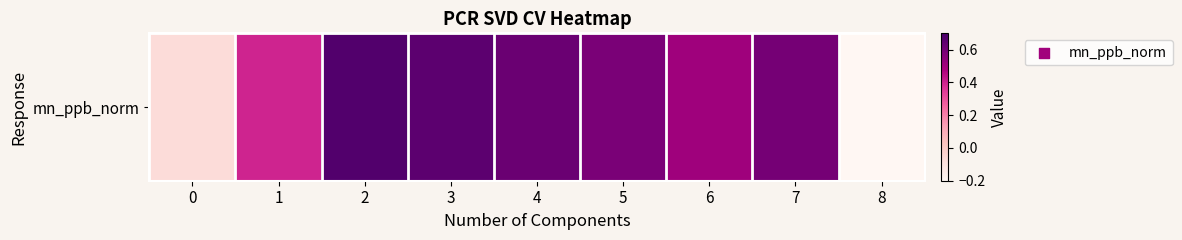

What is the greatest value displayed?

0.7